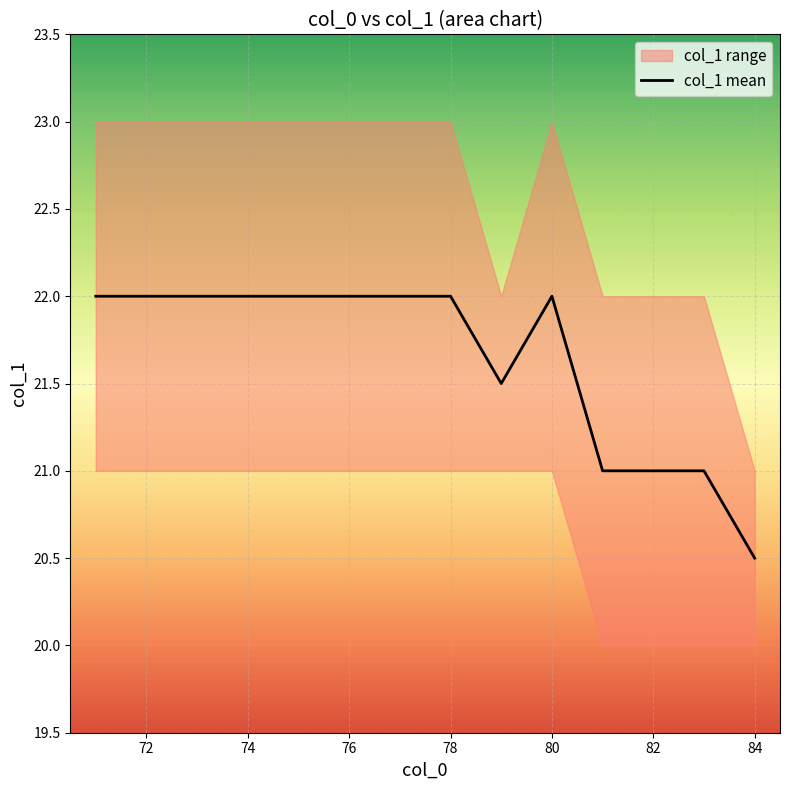

How many lines are shown in the chart?

1